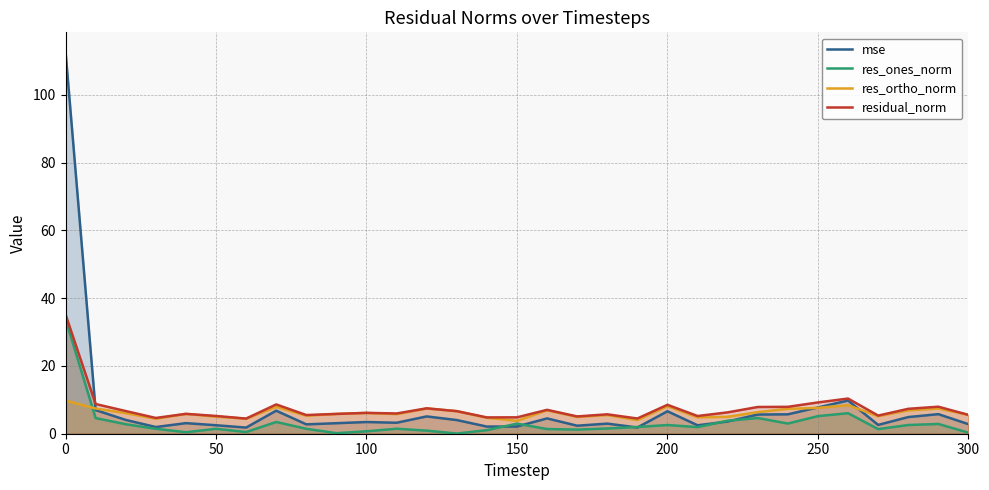

What is the maximum value for mse?

112.8